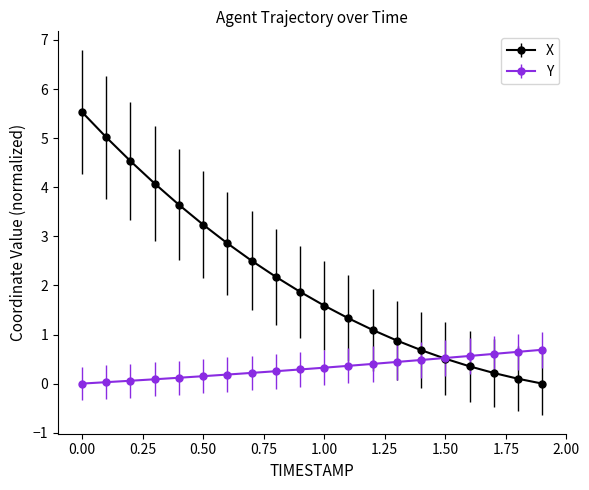

Rank the series by their average value, from highest to lowest.

X, Y